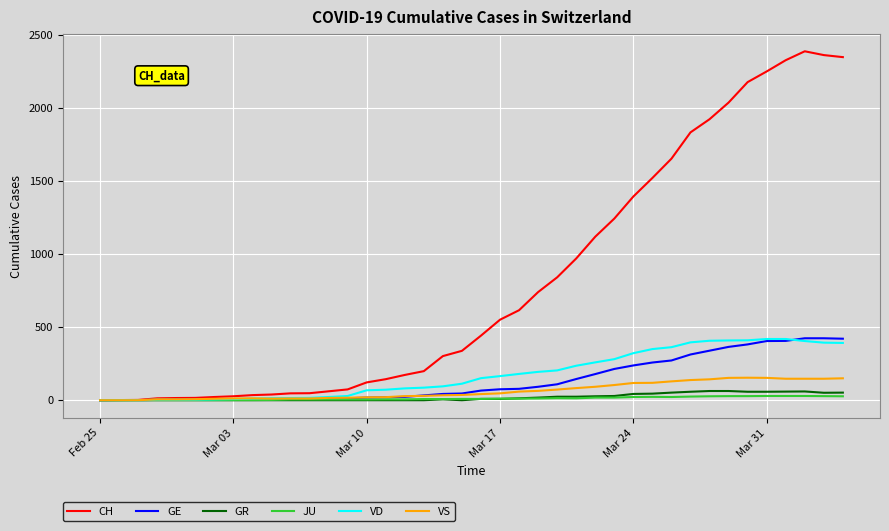

Which series has the widest spread of values?

CH